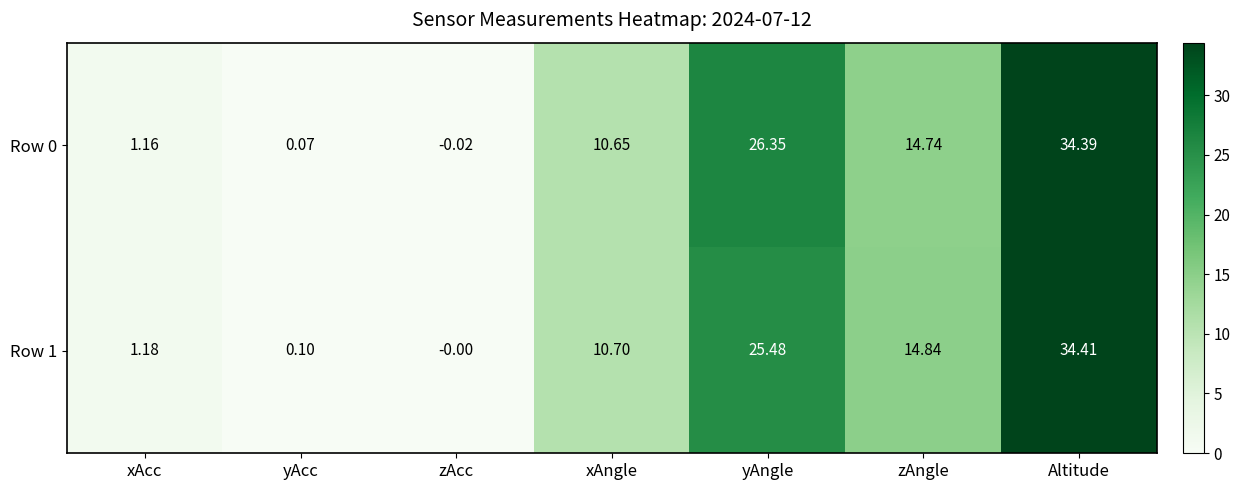

Rank the categories by Row 1 value from highest to lowest.

Altitude, yAngle, zAngle, xAngle, xAcc, yAcc, zAcc